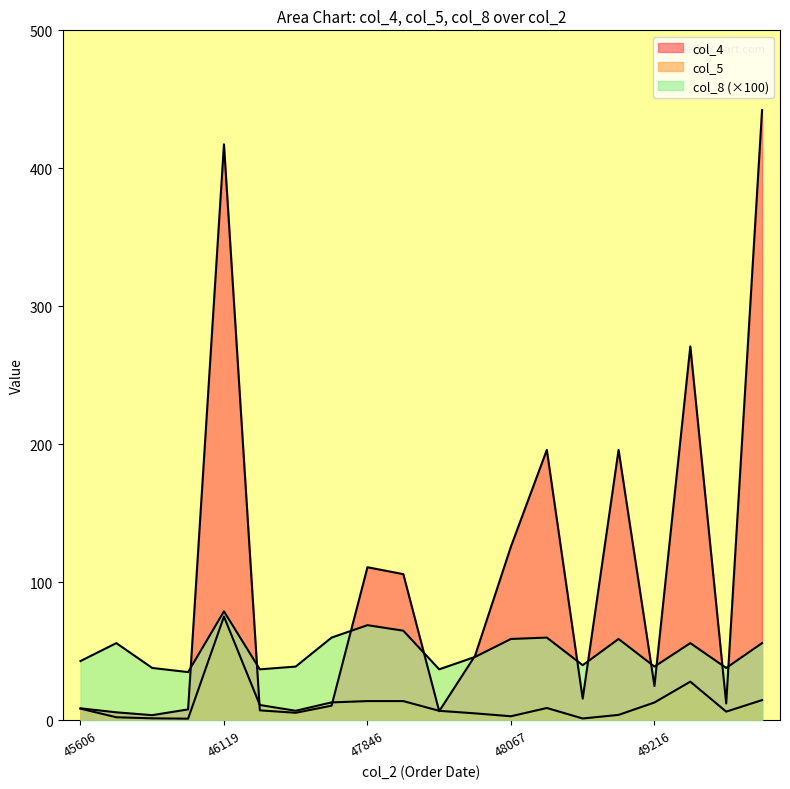

How many categories are shown in the chart?

20